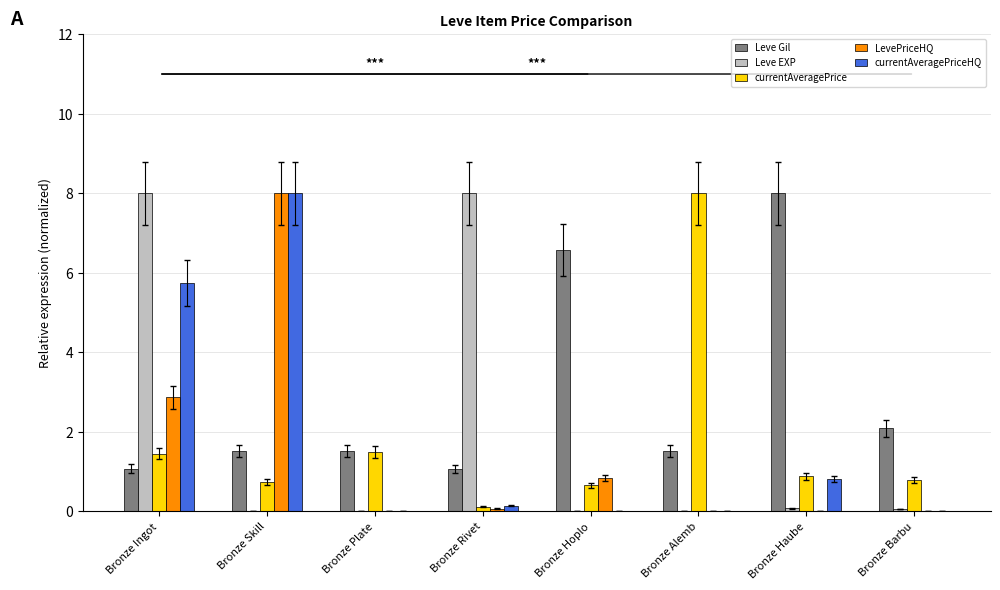

Between Bronze Alemb and Bronze Barbu, which series saw the biggest shift?

currentAveragePrice